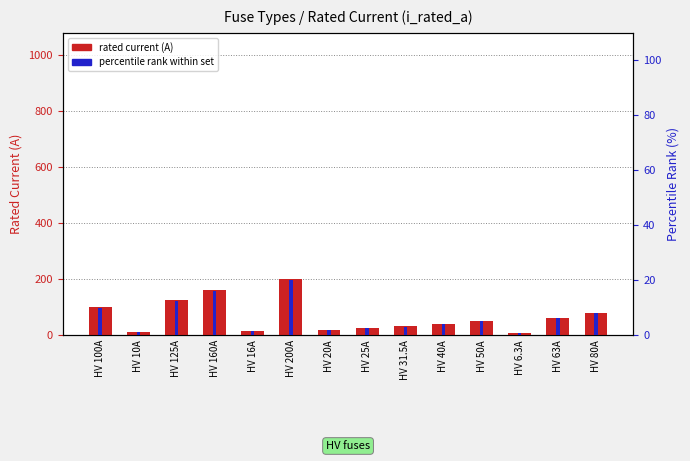

What are all the series names shown in the legend?

rated current (A), percentile rank within set